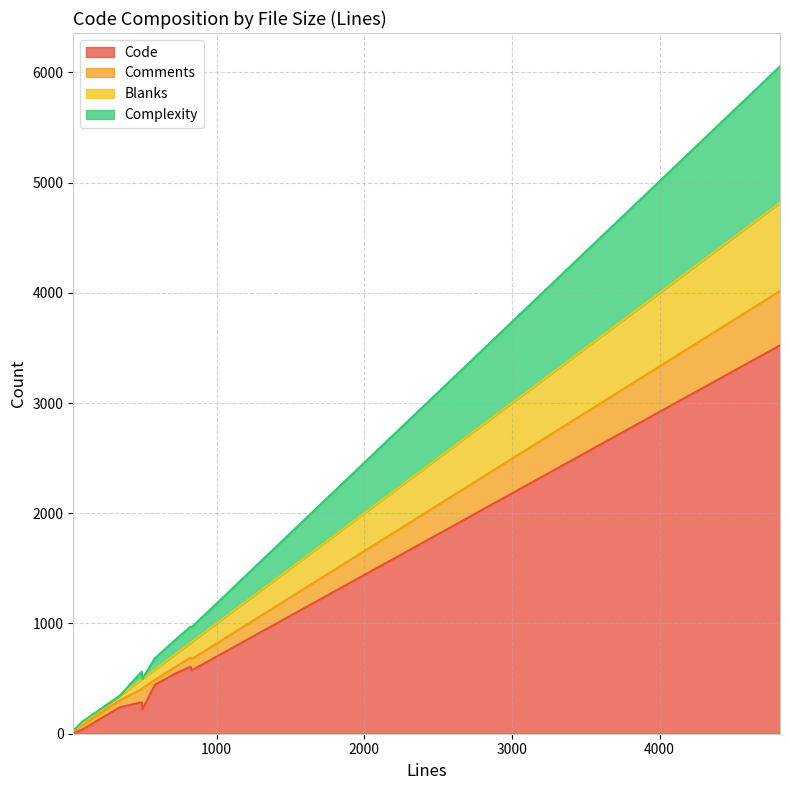

Which series has the widest spread of values?

Code